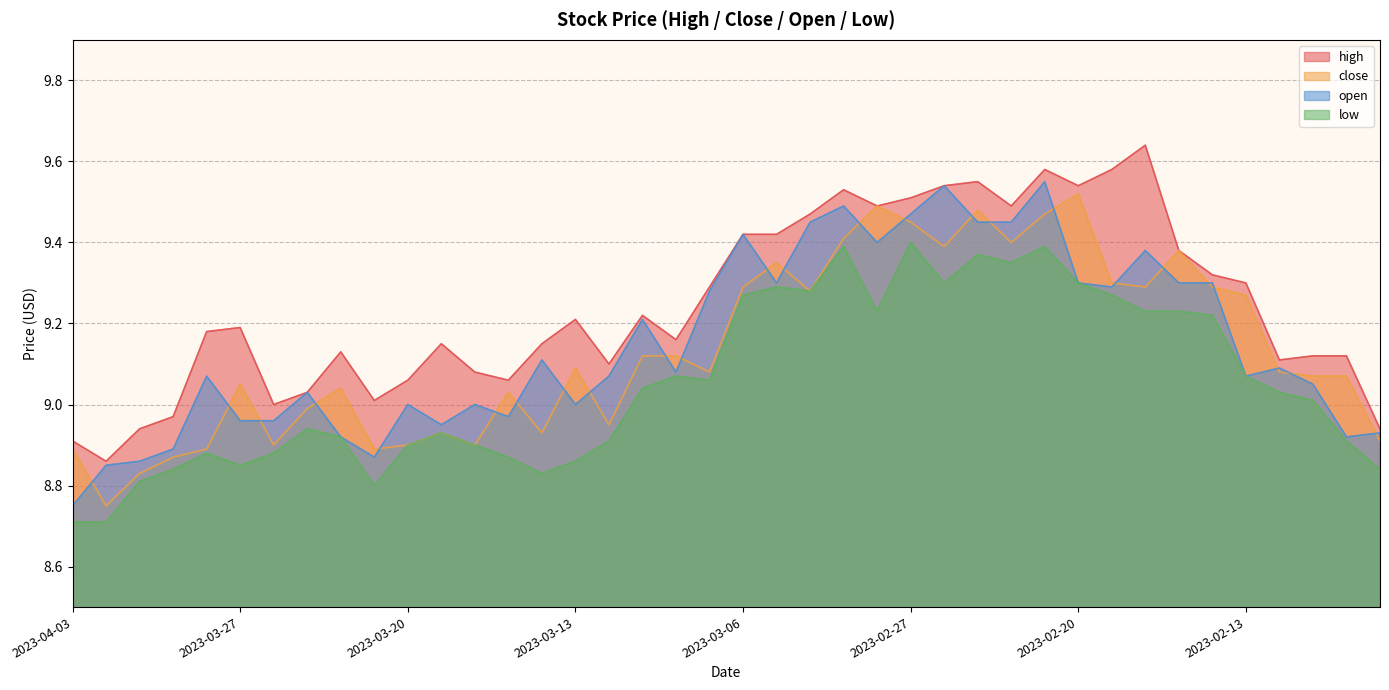

What is the difference between the low values at 2023-02-13 and 2023-03-30?

0.3